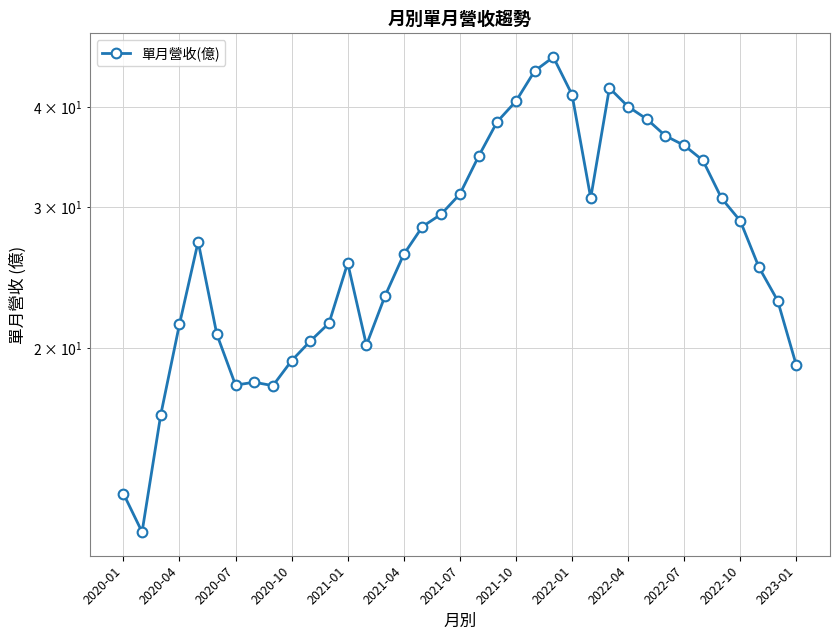

The chart shows a value of 21.2 at 19. True or false?

False